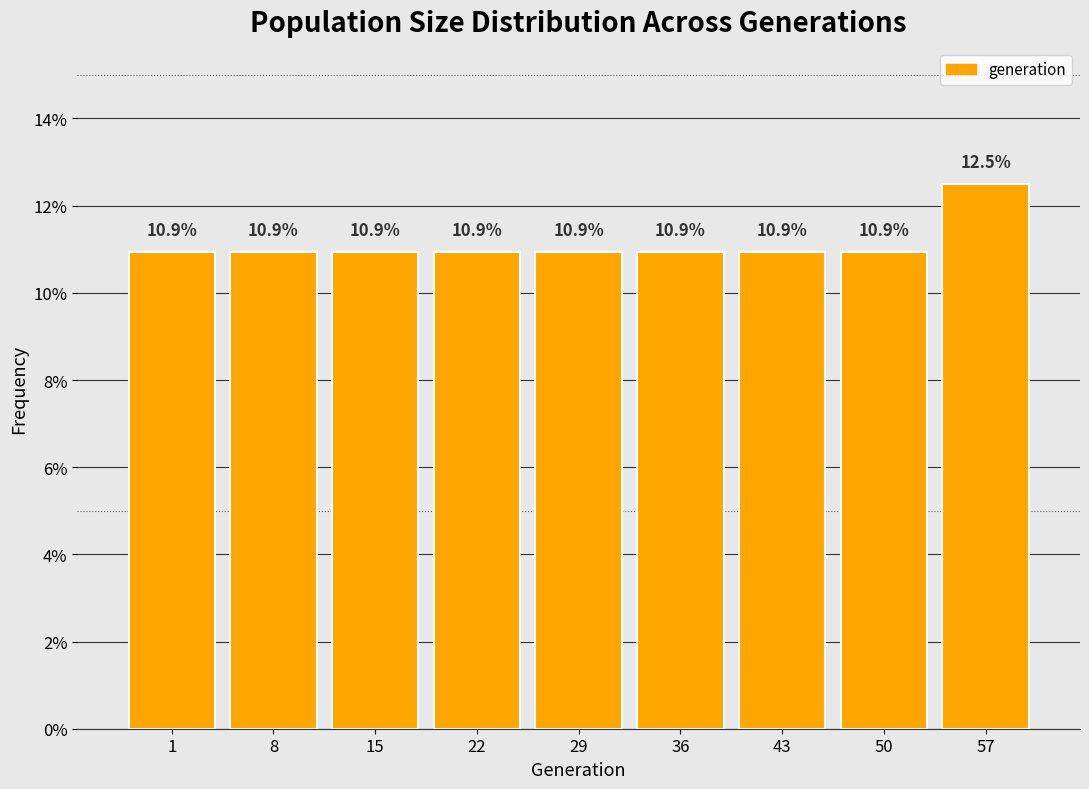

Reading right to left, extract all data points from this chart.

12.5	10.9	10.9	10.9	10.9	10.9	10.9	10.9	10.9